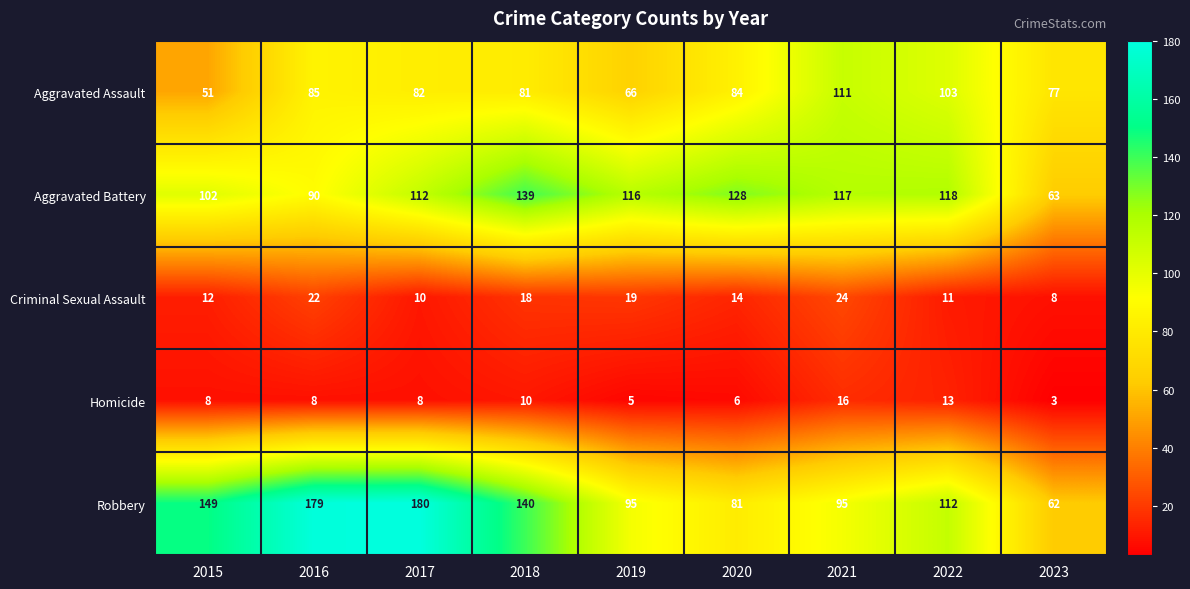

What is the difference between the Aggravated Assault values at 2015 and 2023?

26